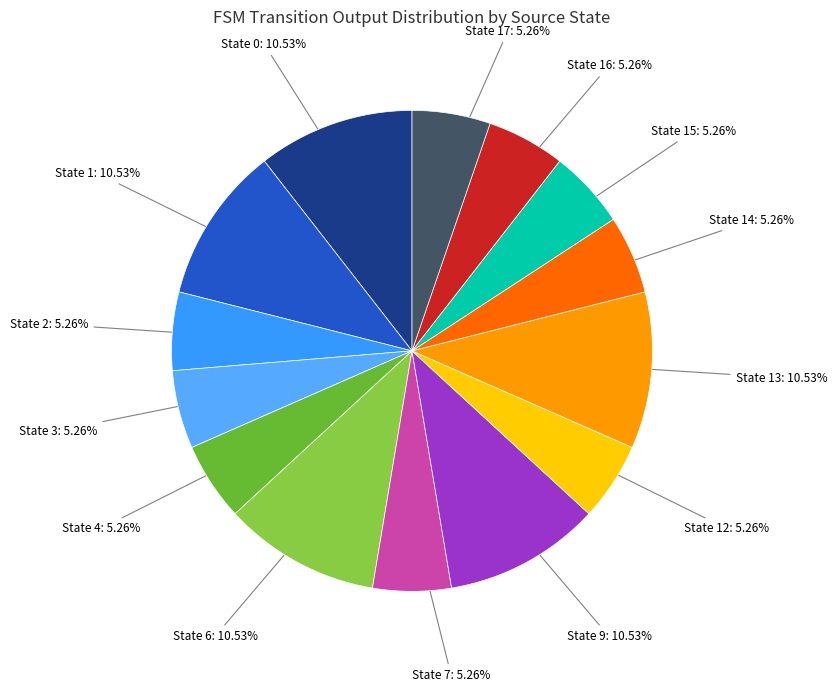

How many segments does this pie chart have?

14